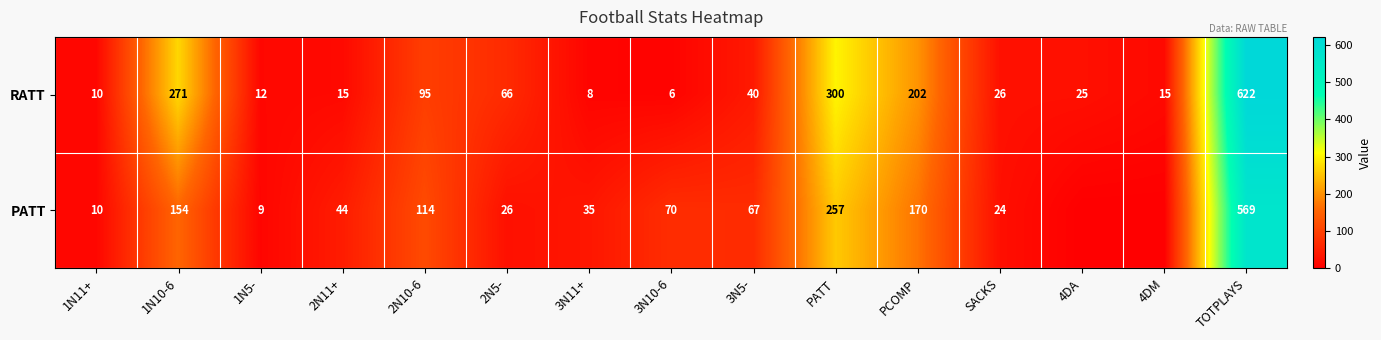

What is the difference between the maximum and minimum values in the RATT series?

616